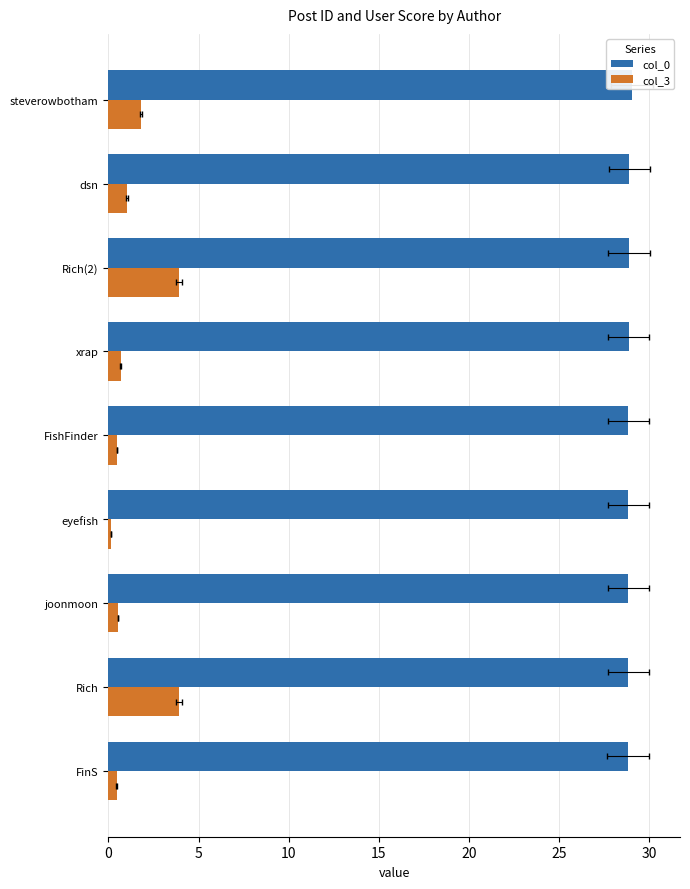

True or false: col_3 has a value of 1.9 at Rich(2).

False